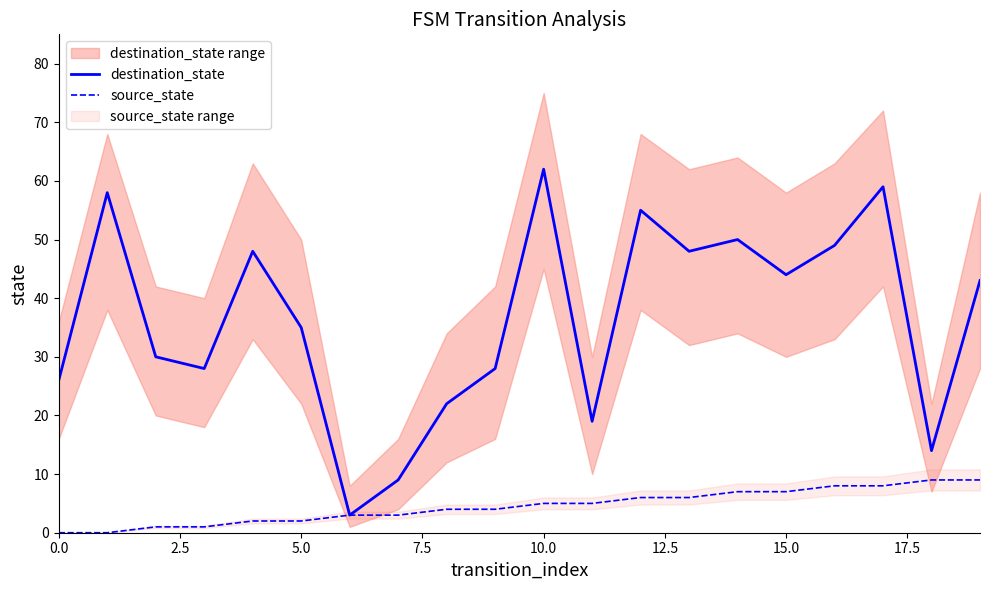

What is the difference between the second highest and second lowest values in the source_state series?

9